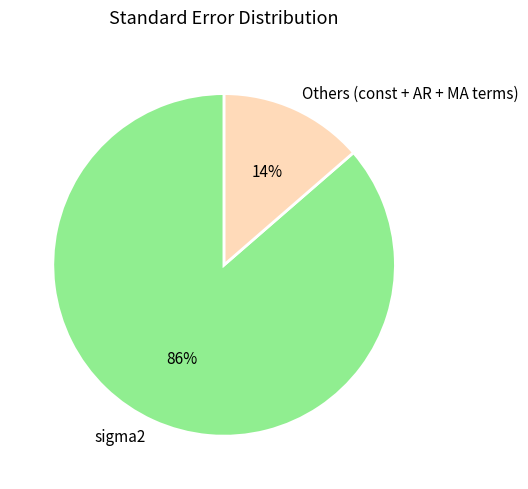

How many segments does this pie chart have?

2